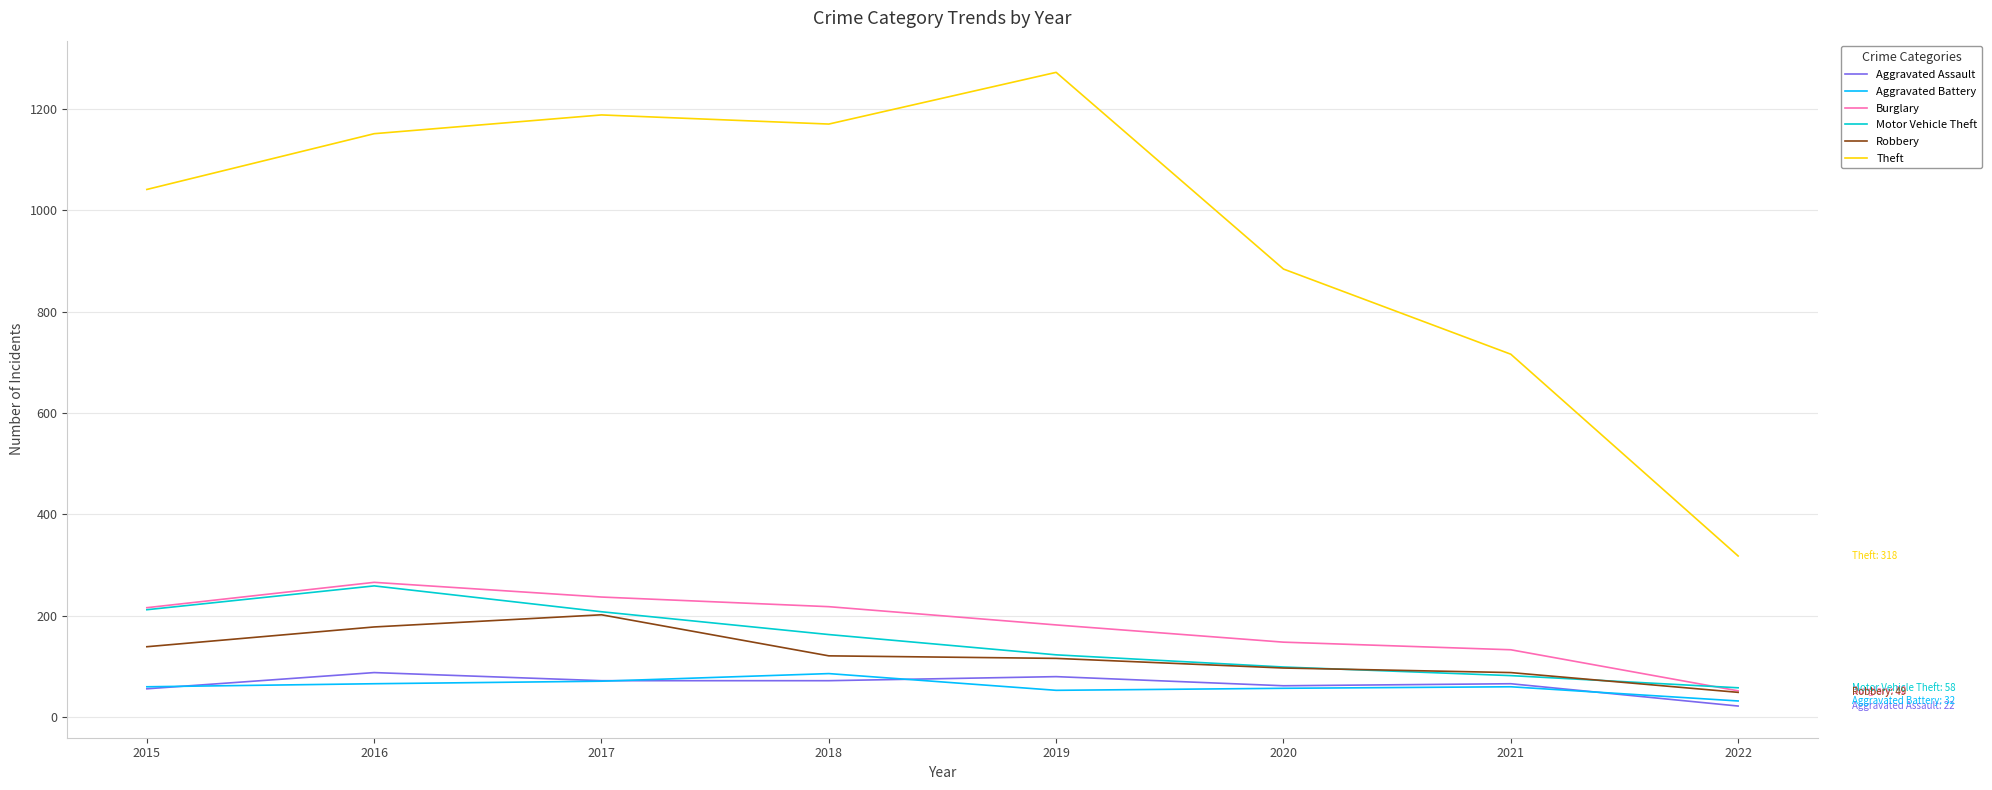

Is it true that Aggravated Battery equals 86 at 2018?

True